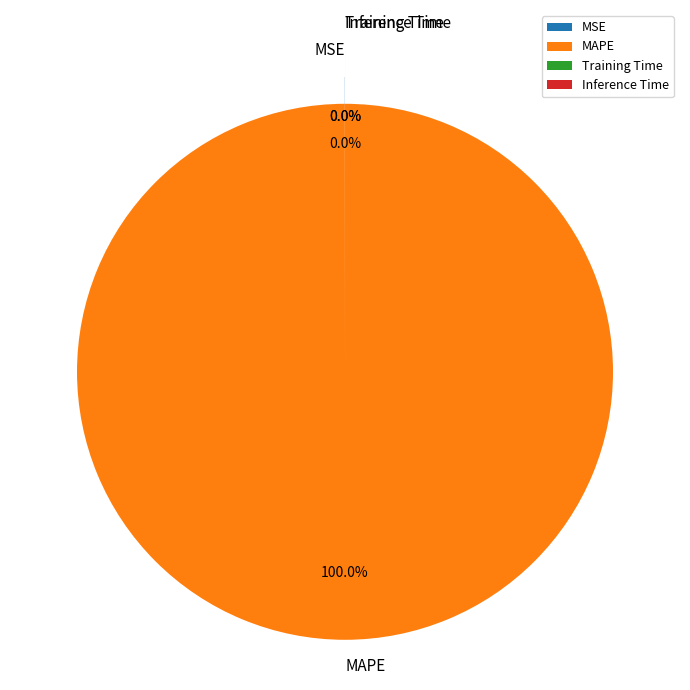

What percentage do MAPE and MSE together represent?

100.0%